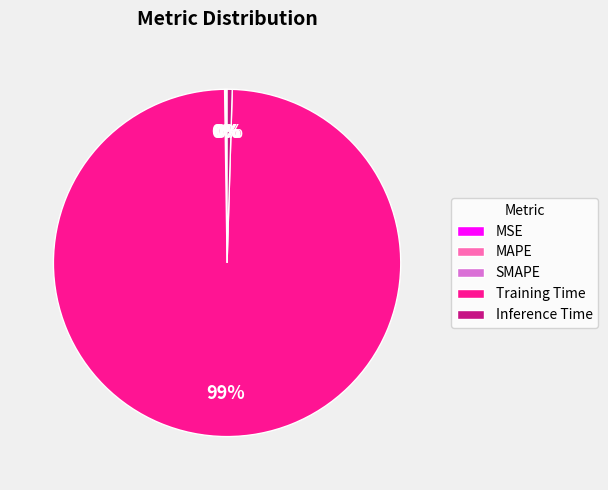

Is it true that Inference Time is 0% of the pie?

True